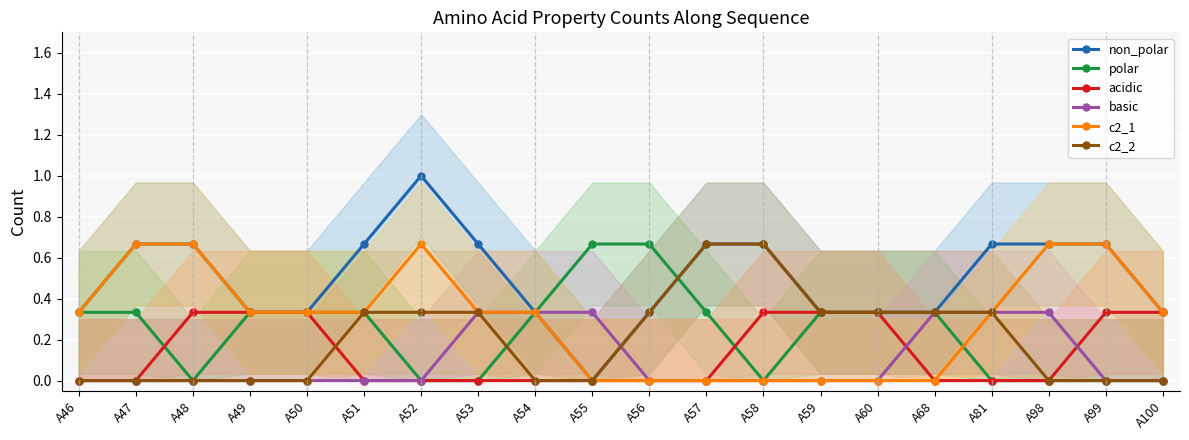

What is the spread (max minus min) of values at A60?

0.3